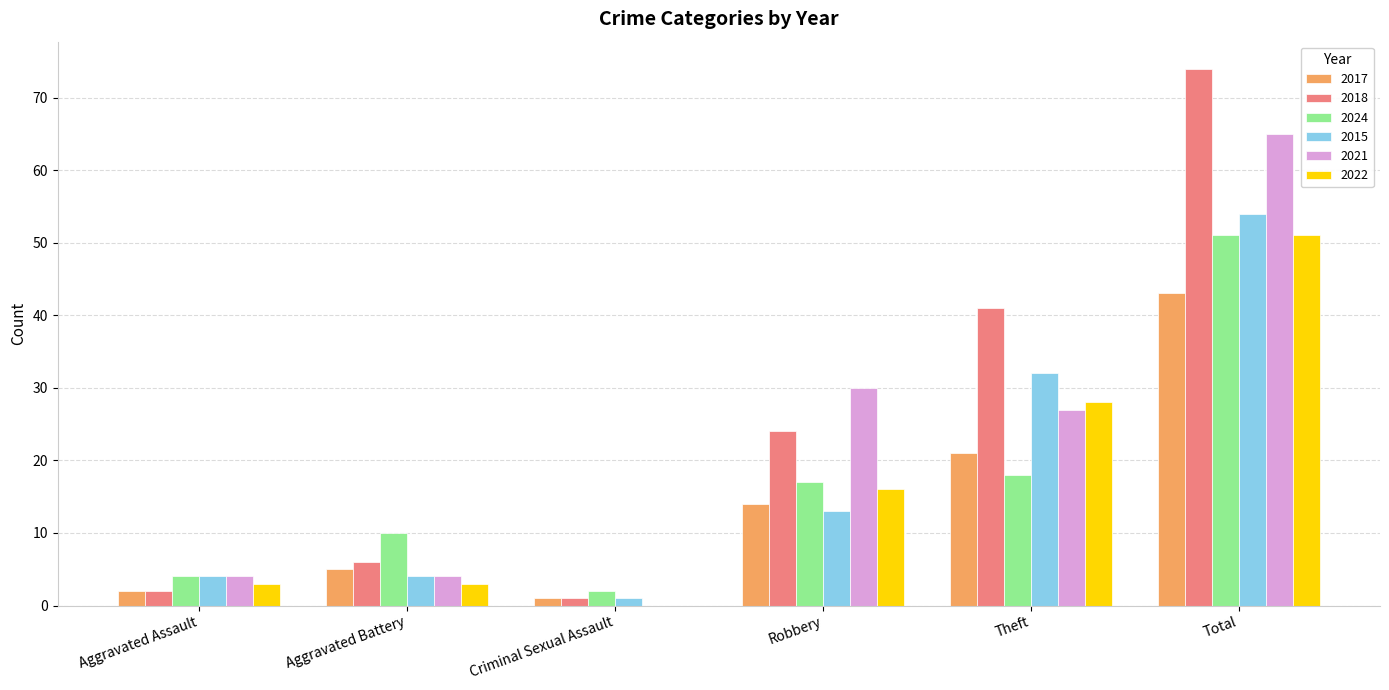

How many values in 2022 are above zero?

5